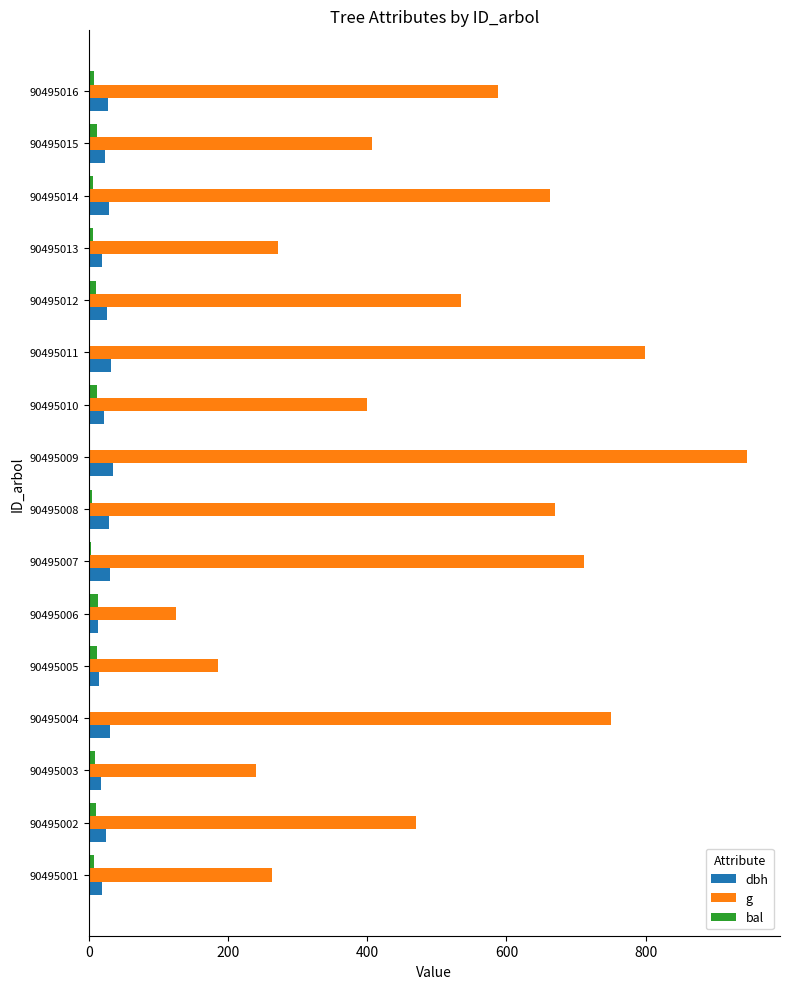

Which series changed the most between 90495009 and 90495013?

g